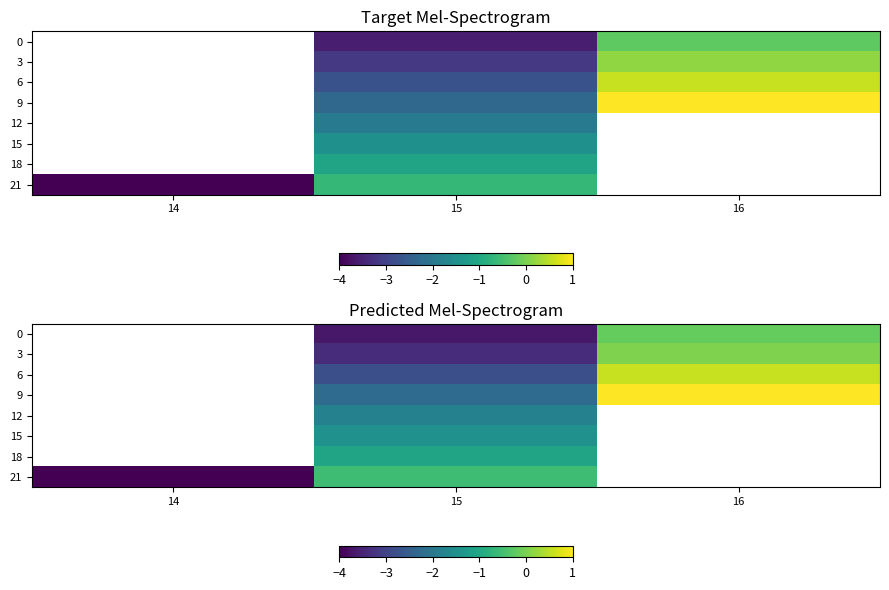

At which category does the chart reach its minimum across all series?

14